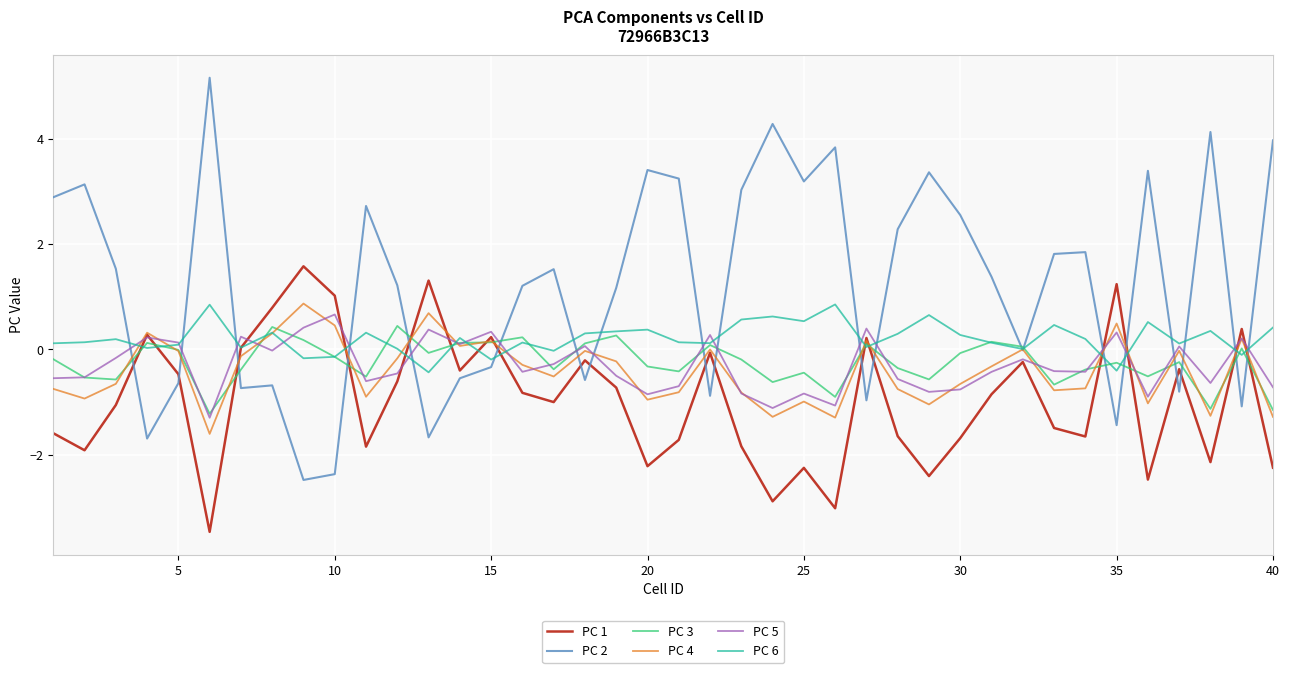

Which series has the largest range (max minus min)?

PC 2